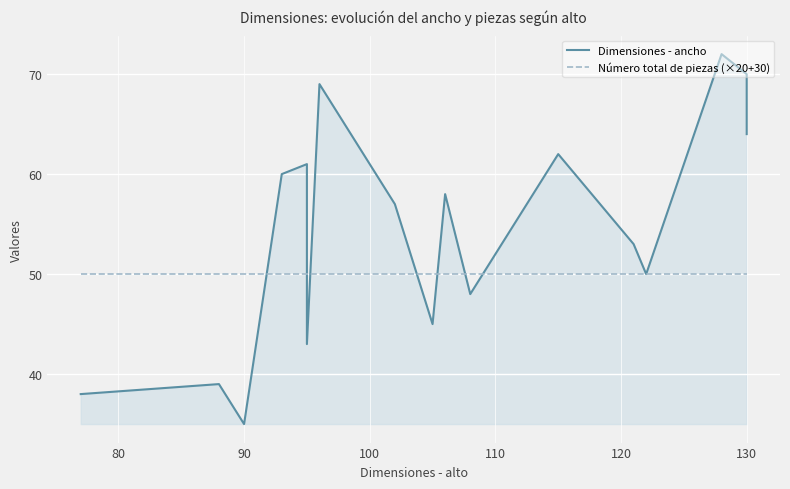

List the series in order of their peak value, lowest first.

Número total de piezas (×20+30), Dimensiones - ancho